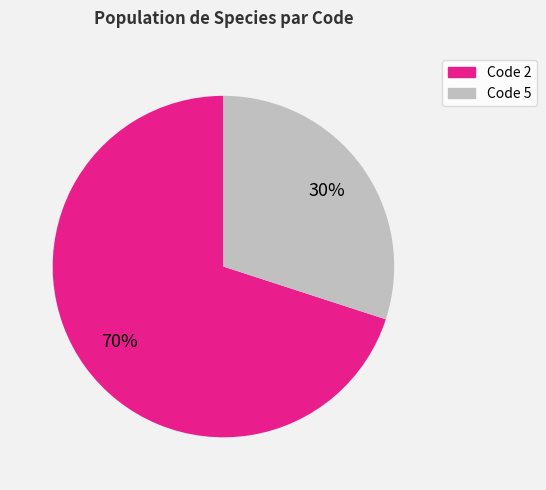

To the nearest percent, what is the difference between the largest and smallest slice percentages?

40%